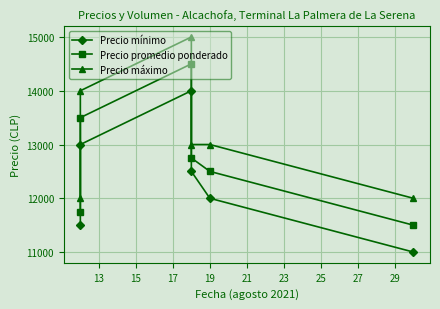

What is the value of the Precio máximo point at the 4th from the left?

13000